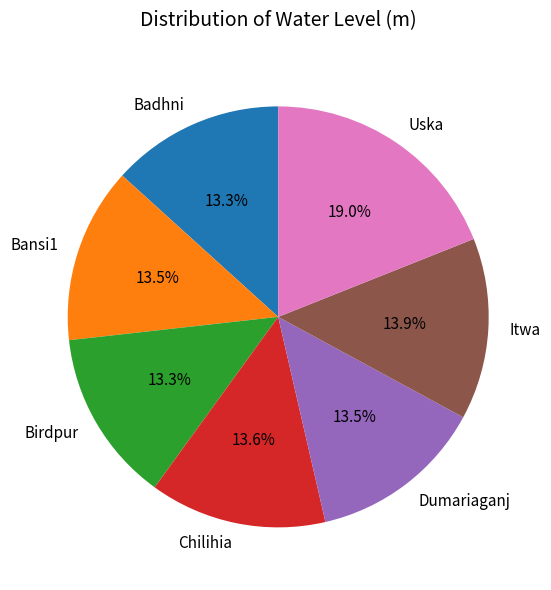

Which category has the biggest portion of the pie?

Uska